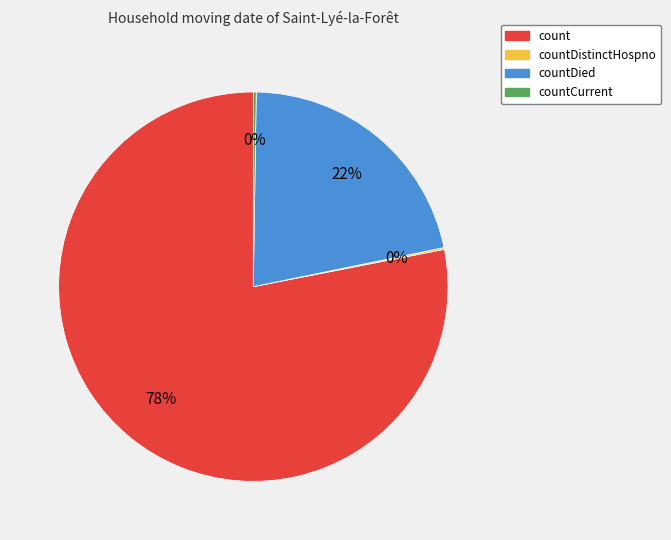

Is there any slice that represents more than half of the pie?

Yes